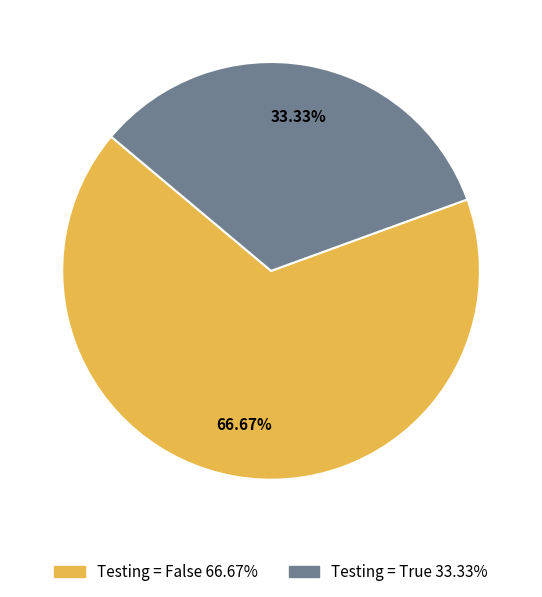

Does any single category account for the majority?

Yes